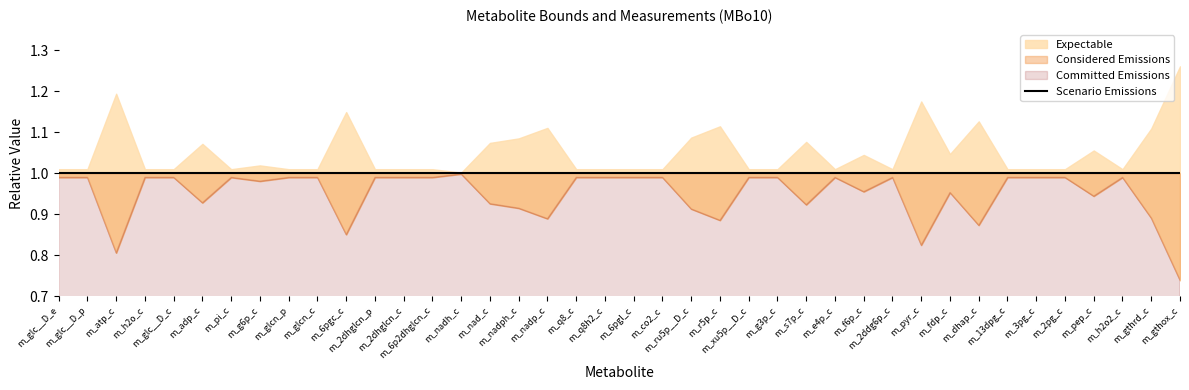

At which category is the sum across all series the highest?

m_nad_c